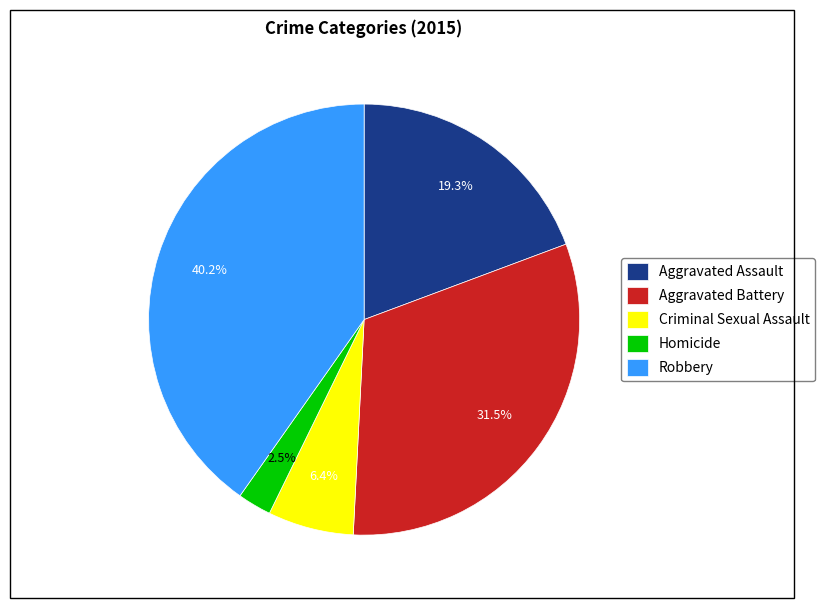

Which has a higher value, Criminal Sexual Assault or Aggravated Assault?

Aggravated Assault